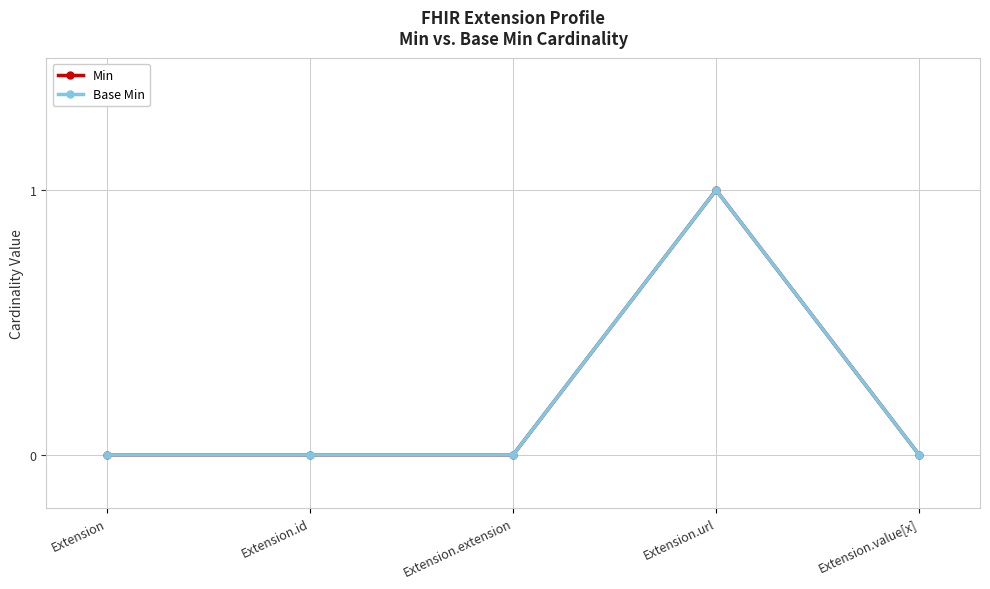

Does the chart have visible grid lines?

Yes